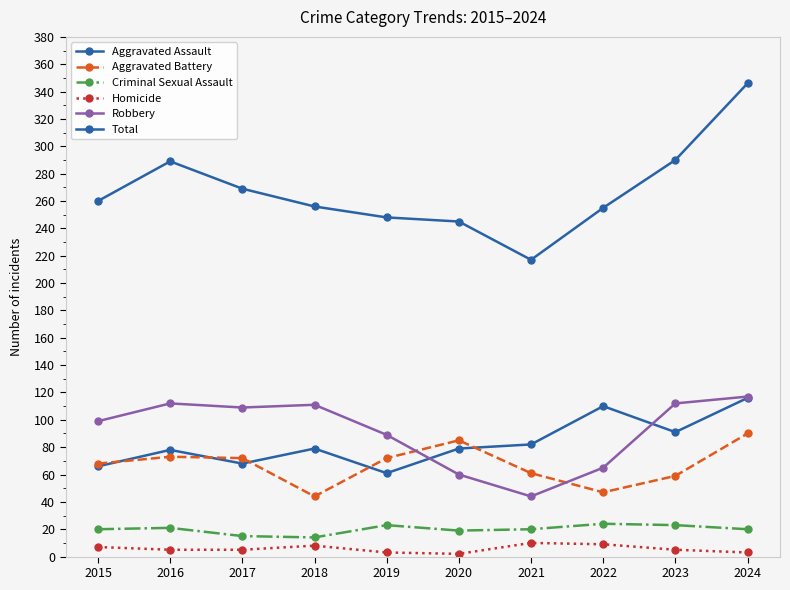

At 2021, list the series in order from smallest to largest.

Homicide, Criminal Sexual Assault, Robbery, Aggravated Battery, Aggravated Assault, Total